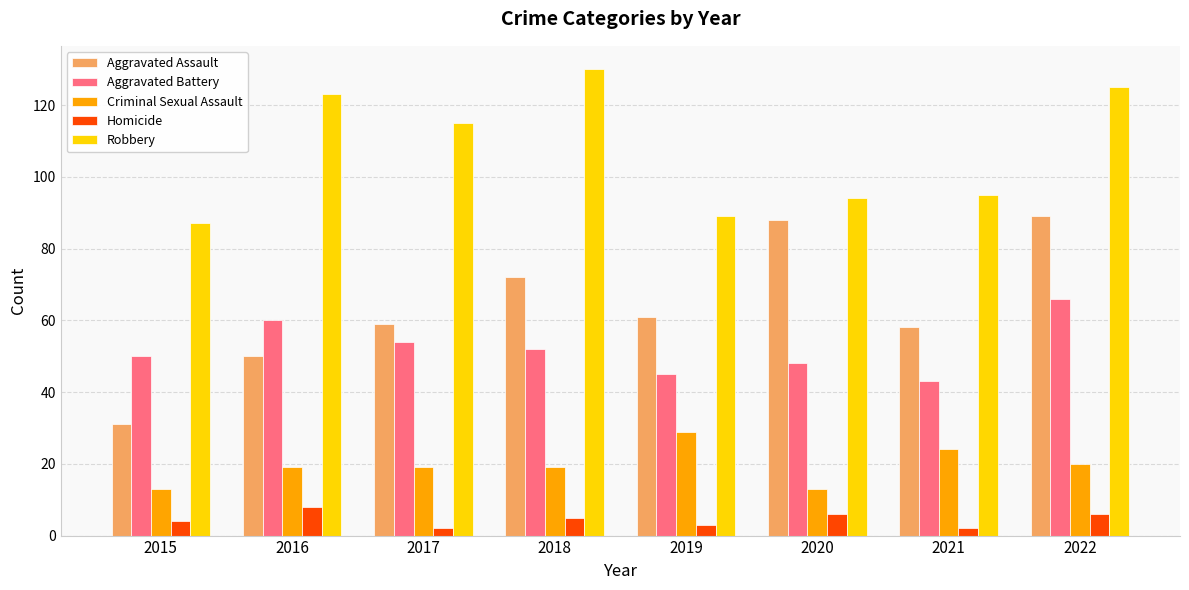

The Homicide series shows 3 at 2019. True or false?

True